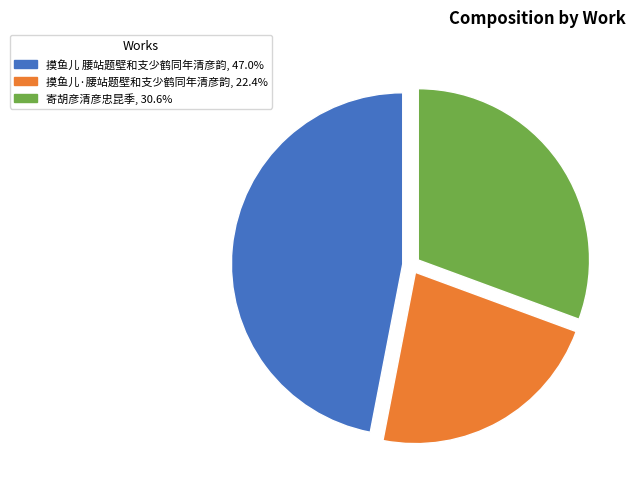

What is the ratio of the value at 摸鱼儿·腰站题壁和支少鹤同年清彦韵 to the value at 寄胡彦清彦忠昆季?

0.7